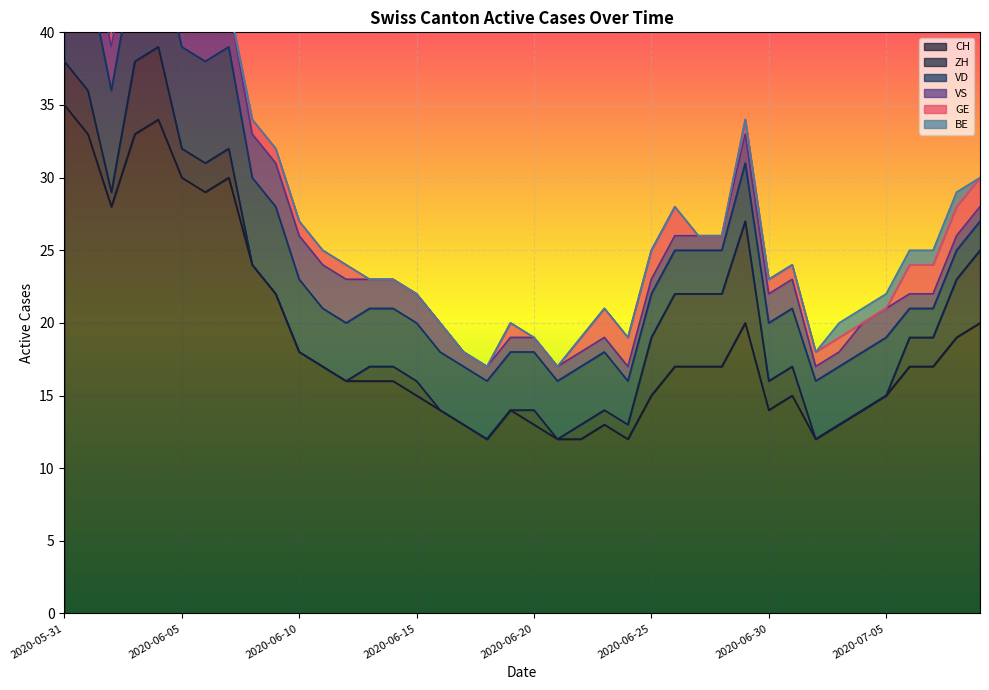

True or false: CH has a value of 17 at 2020-07-06.

True